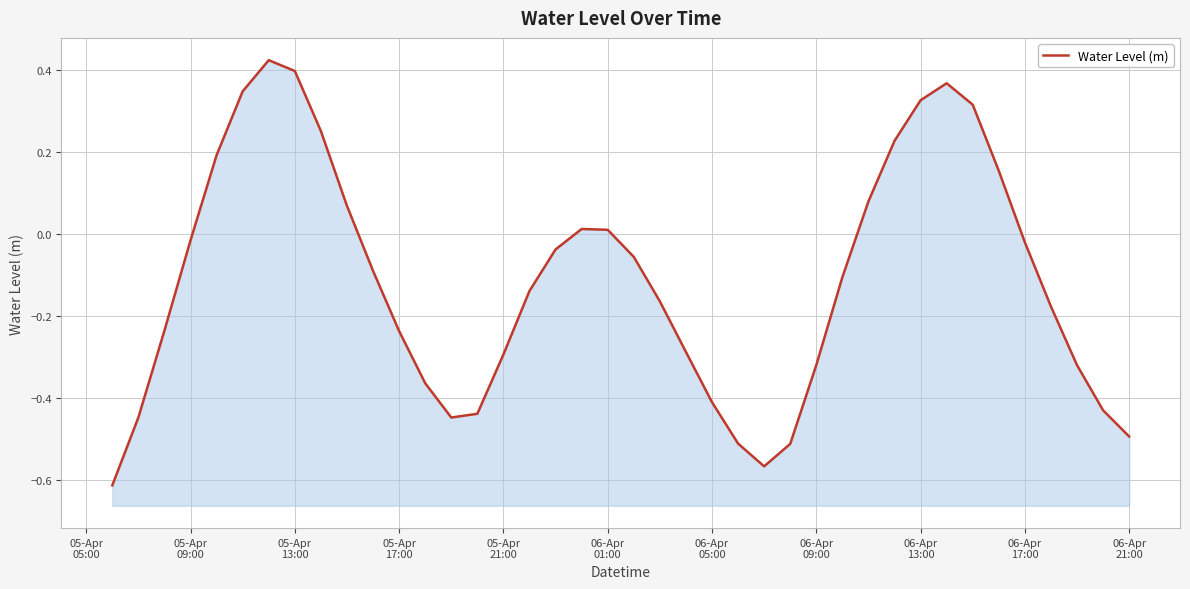

How many lines are shown in the chart?

1